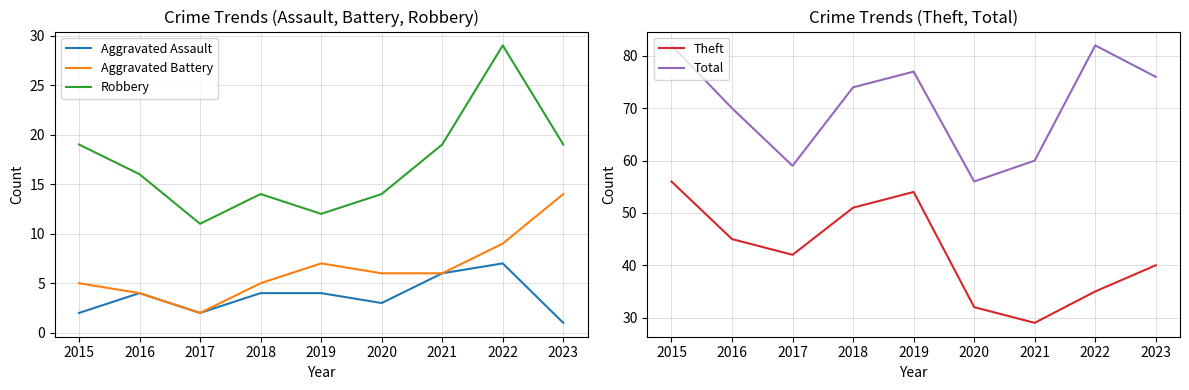

What is the minimum value for Robbery?

11